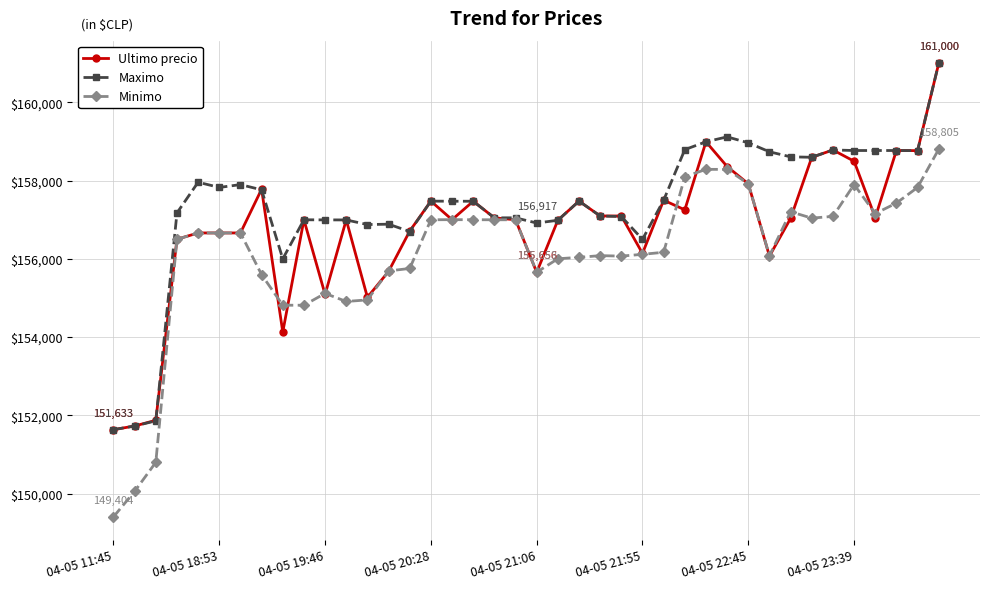

Which series has the largest total across all categories?

Maximo